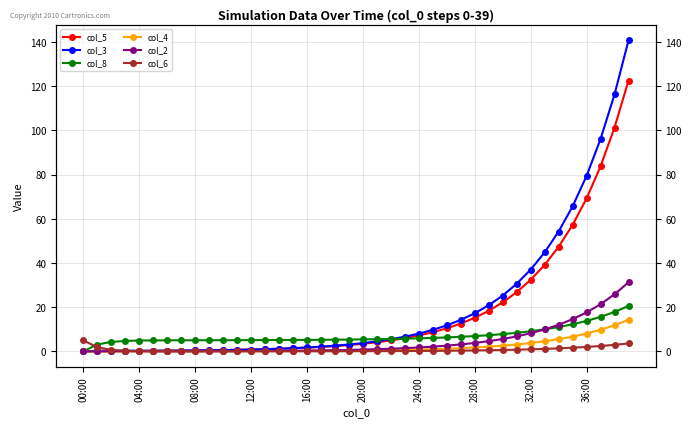

At 35, list the series in order from smallest to largest.

col_6, col_4, col_8, col_2, col_5, col_3